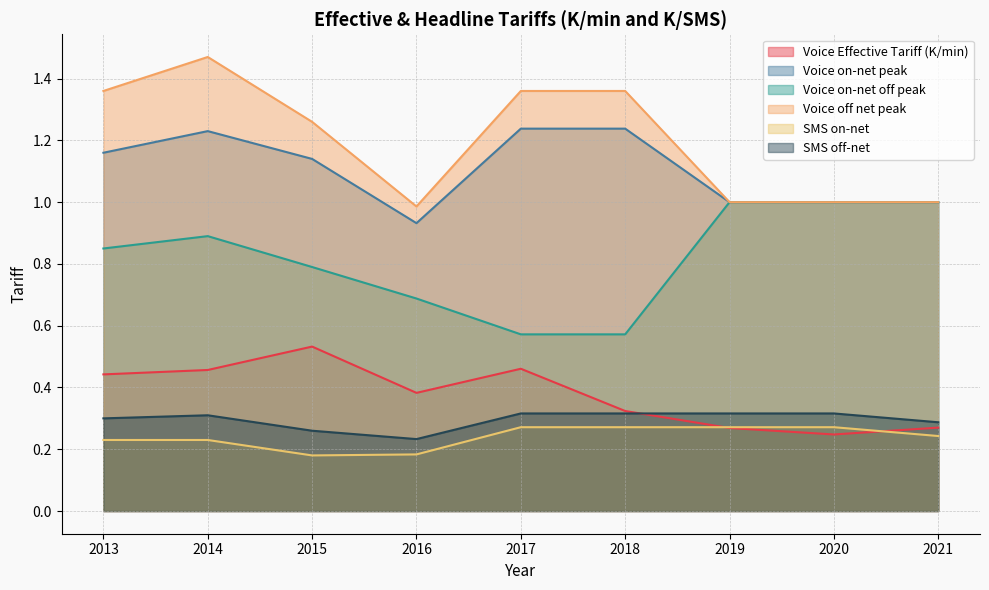

How many Voice Effective Tariff (K/min) values are between 0 and 1?

9